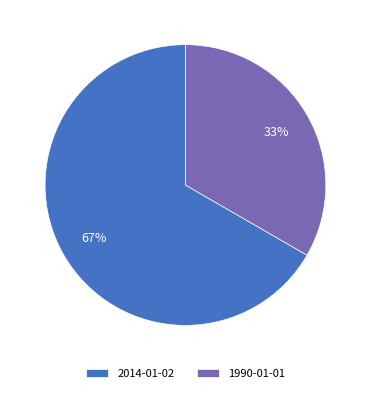

Do 1990-01-01 and 2014-01-02 together represent more than half of the pie?

Yes